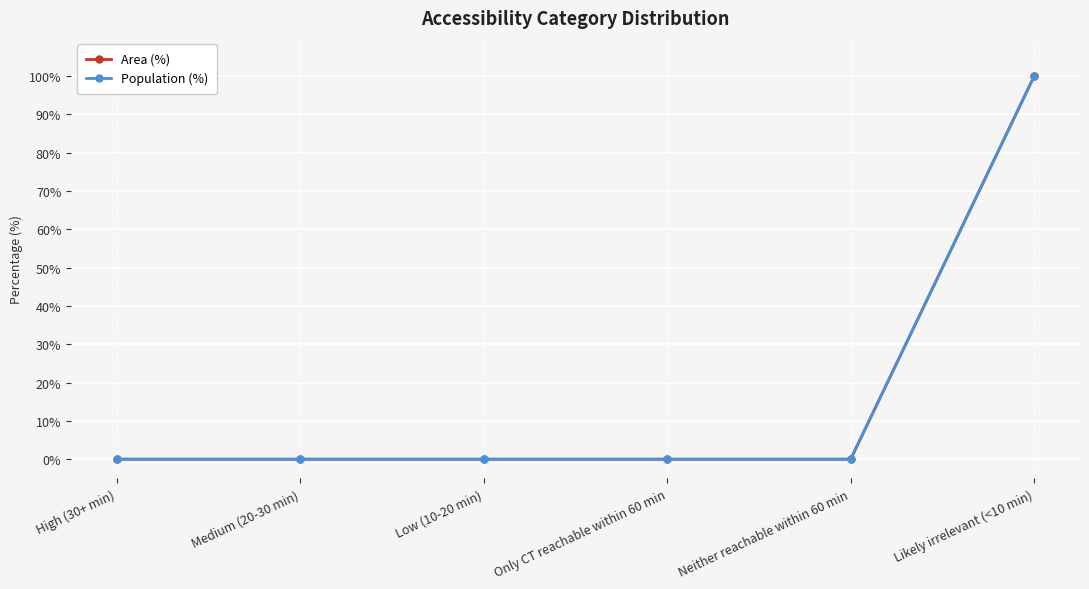

True or false: Population (%) has more than 0 points higher than both neighbors.

False